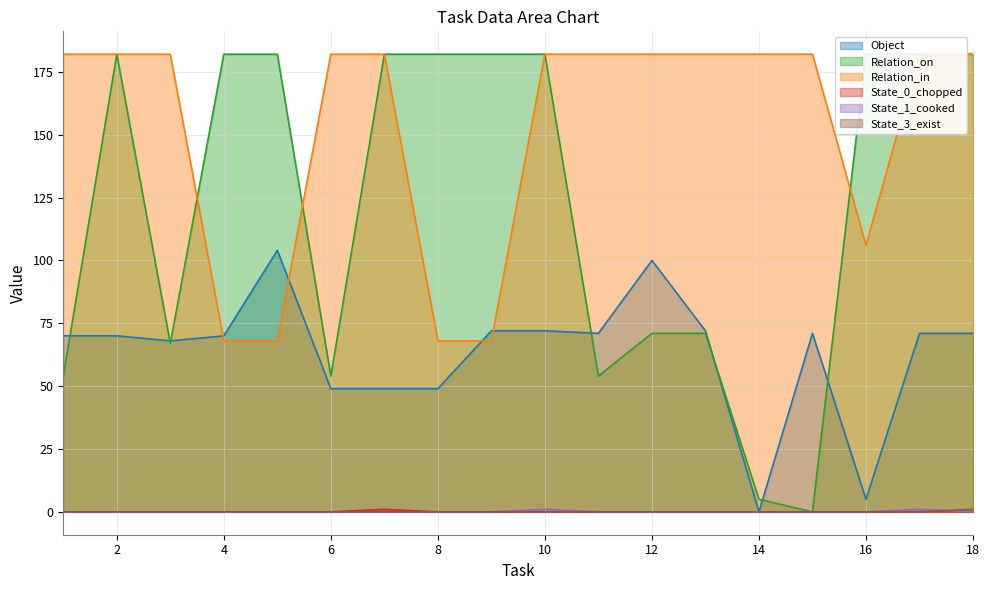

How many positive values does the State_3_exist series have?

1